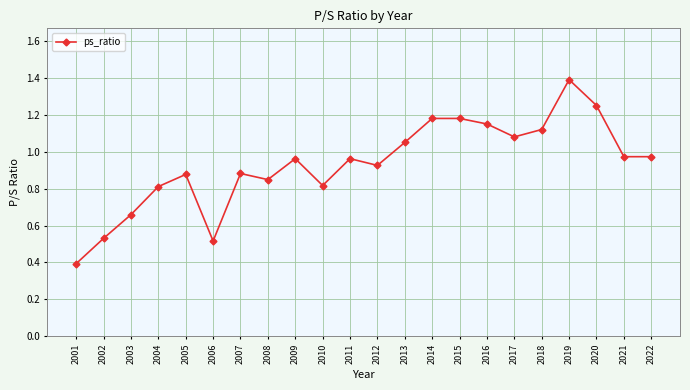

What is the difference between the values at 2016 and 2008?

0.3